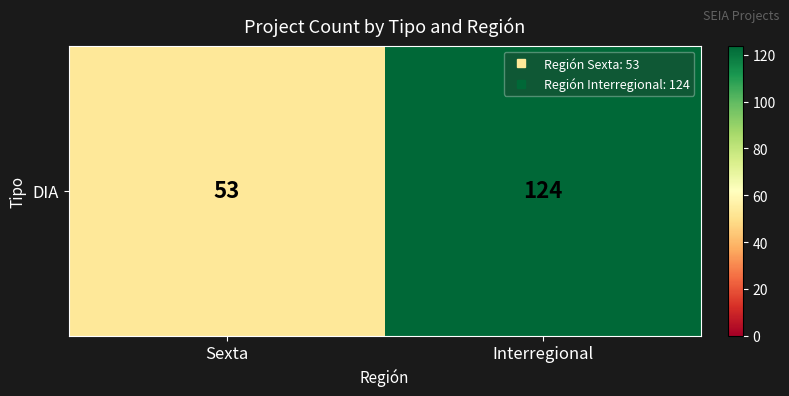

What is the minimum value shown in the chart?

53